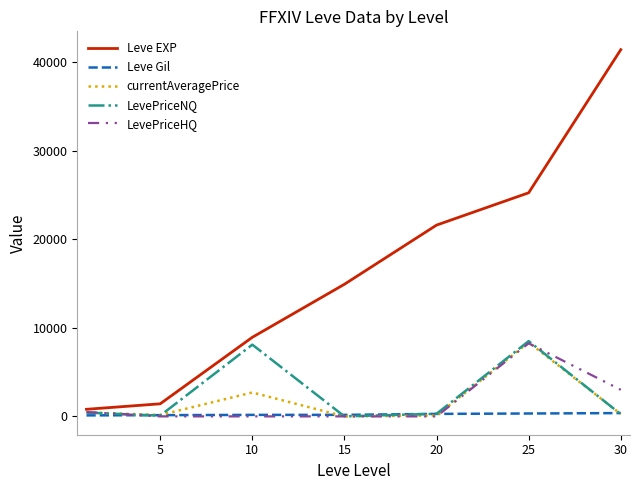

How many lines are shown in the chart?

5